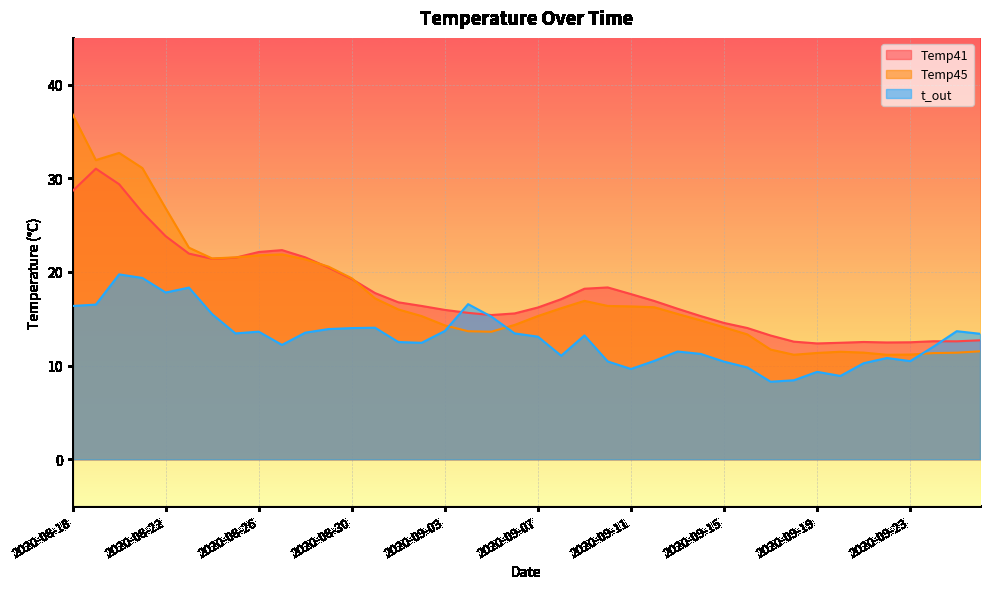

True or false: Temp41 and Temp45 intersect in this chart.

True